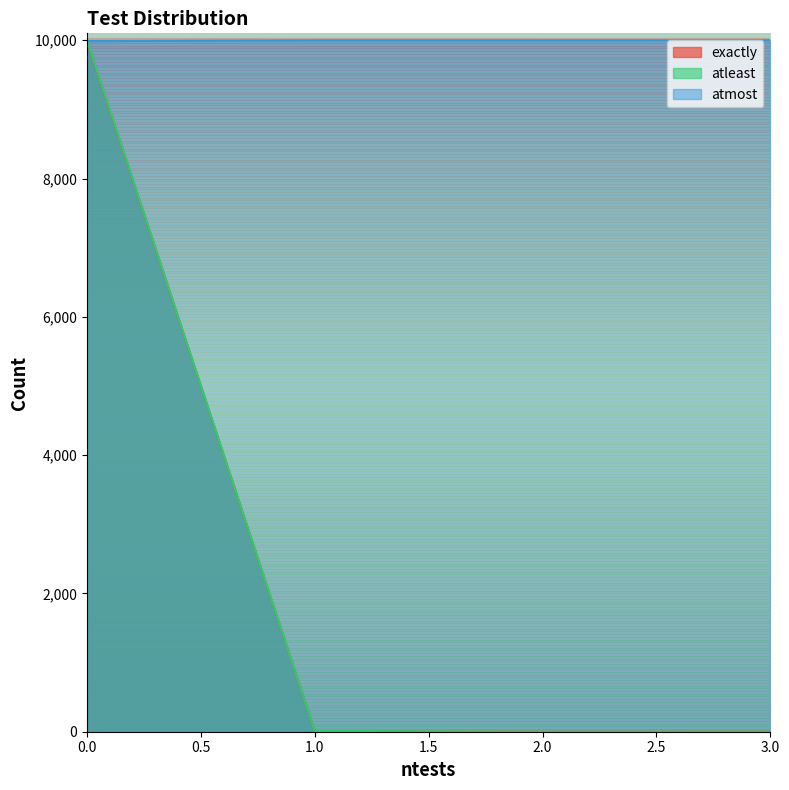

Rank the series at 1 from highest to lowest value.

atmost, atleast, exactly